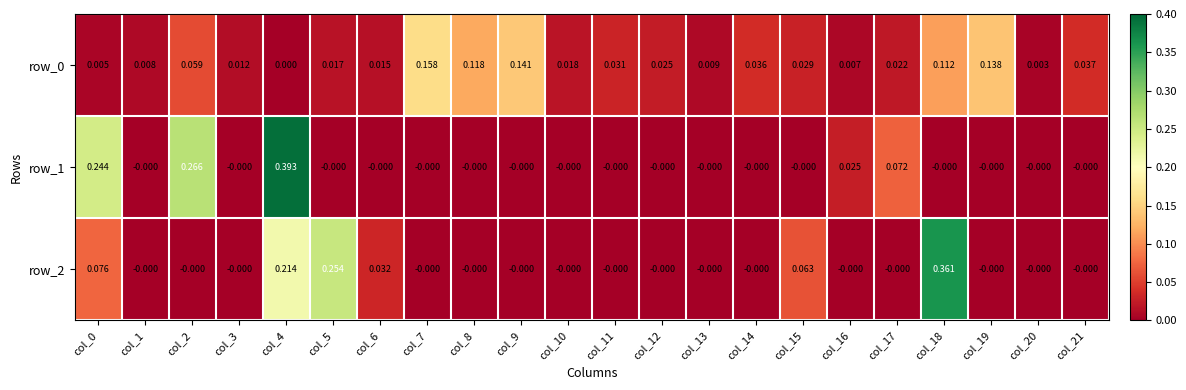

How many values in the row_2 series exceed 0?

6